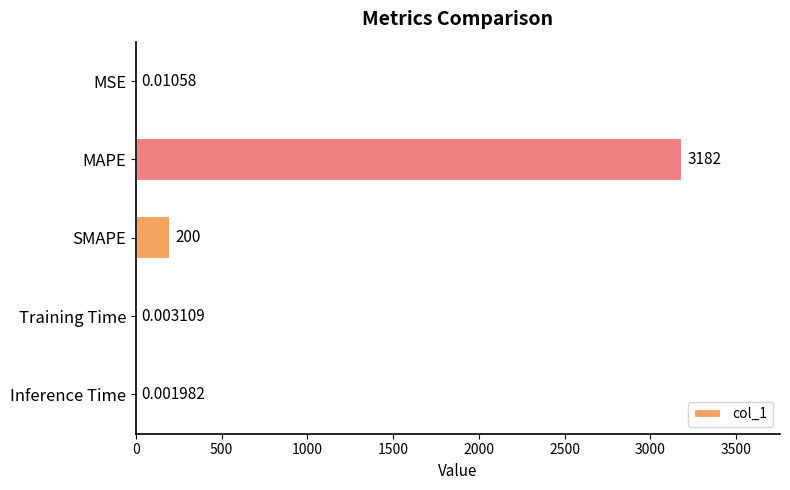

Where is the data nearest to the value 1591?

SMAPE